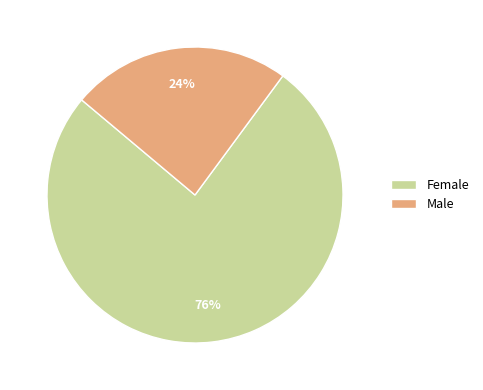

Which slice is the largest?

Female